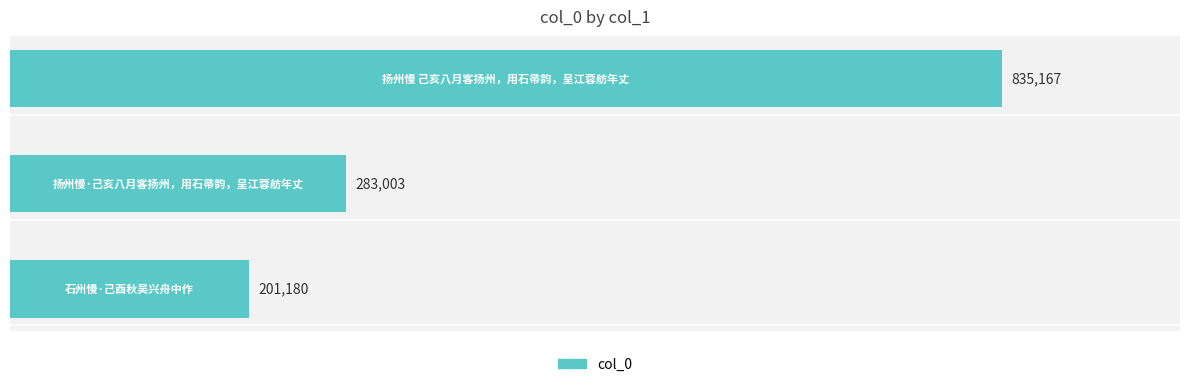

What is the difference between the second highest and minimum values?

81823